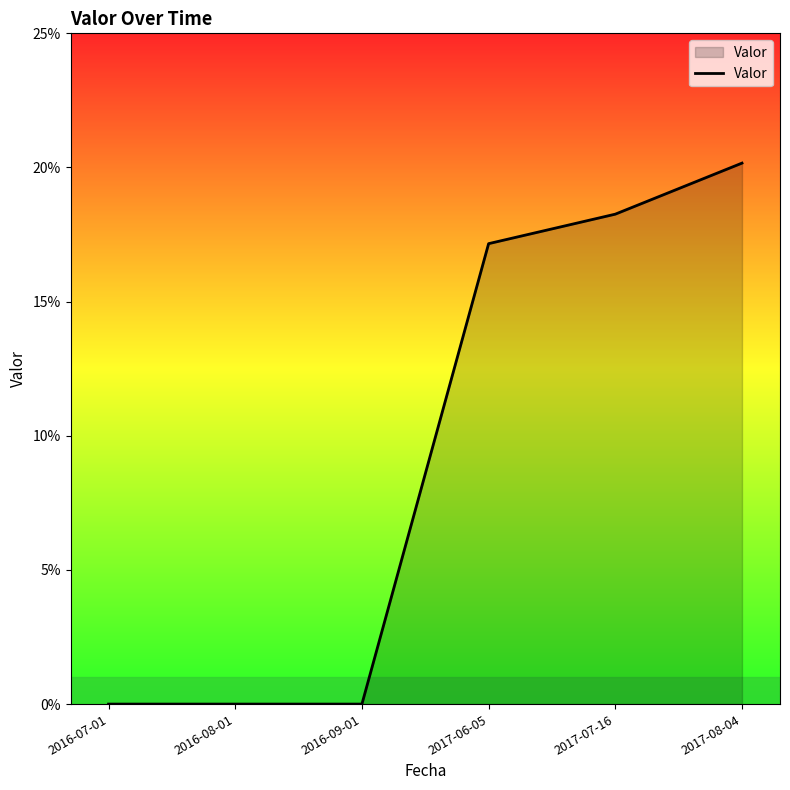

True or false: the data has more than 2 interior local peaks.

False